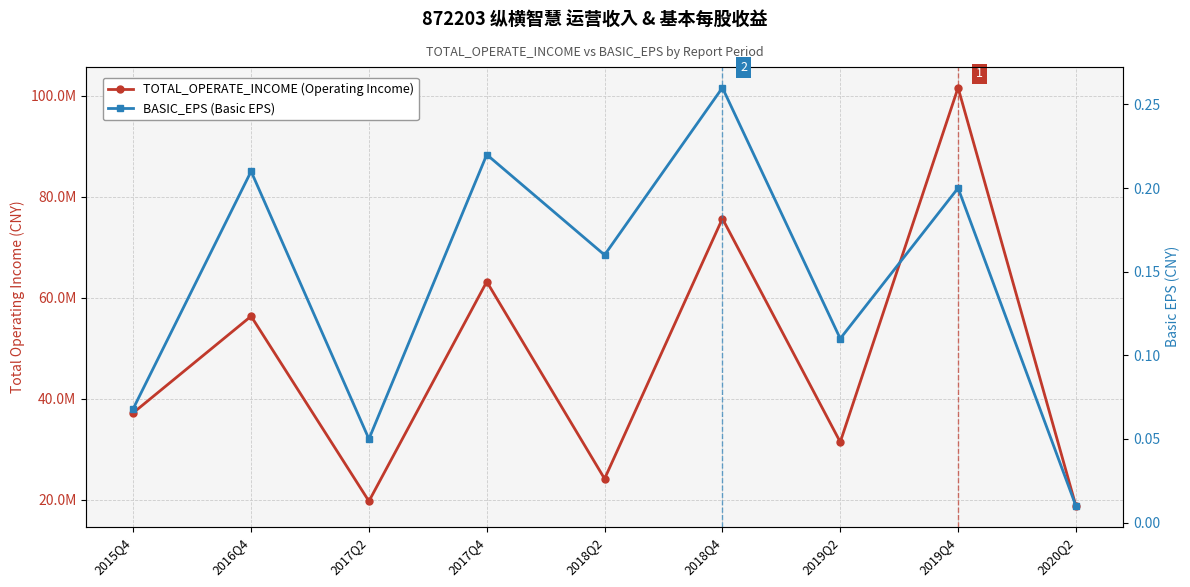

What is the sum of the BASIC_EPS (Basic EPS) values at 2017Q2 and 2019Q4?

0.2